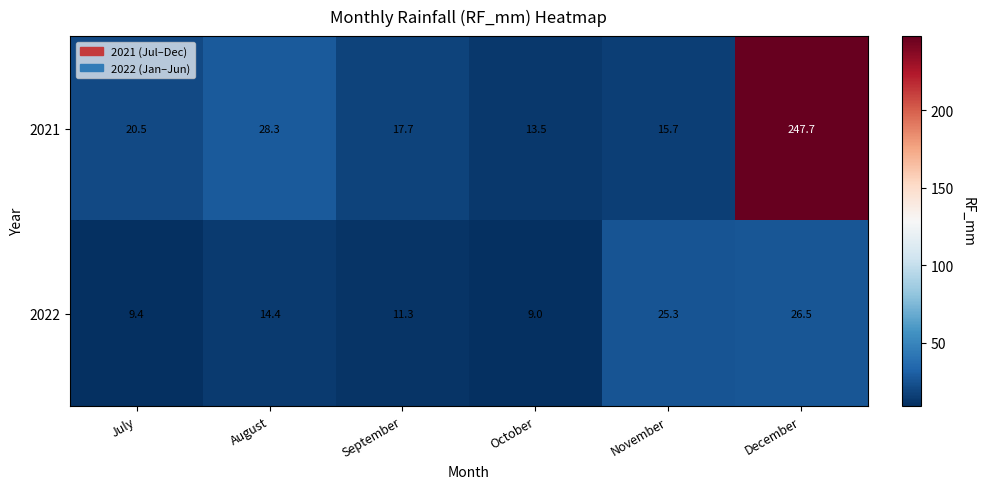

At which category does the chart reach its peak across all series?

December